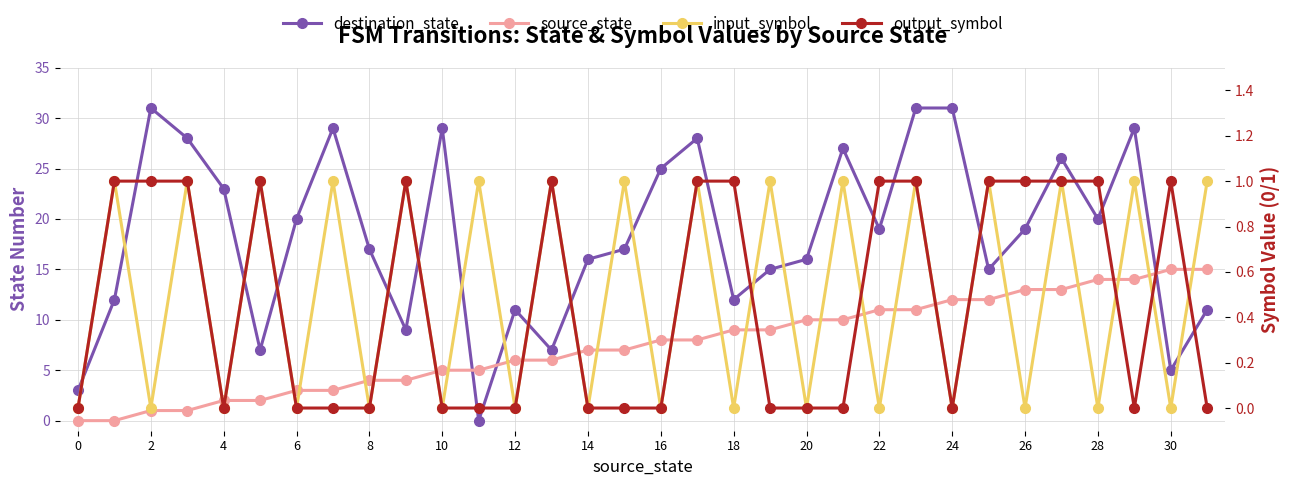

At how many categories does at least one series exceed 12?

24